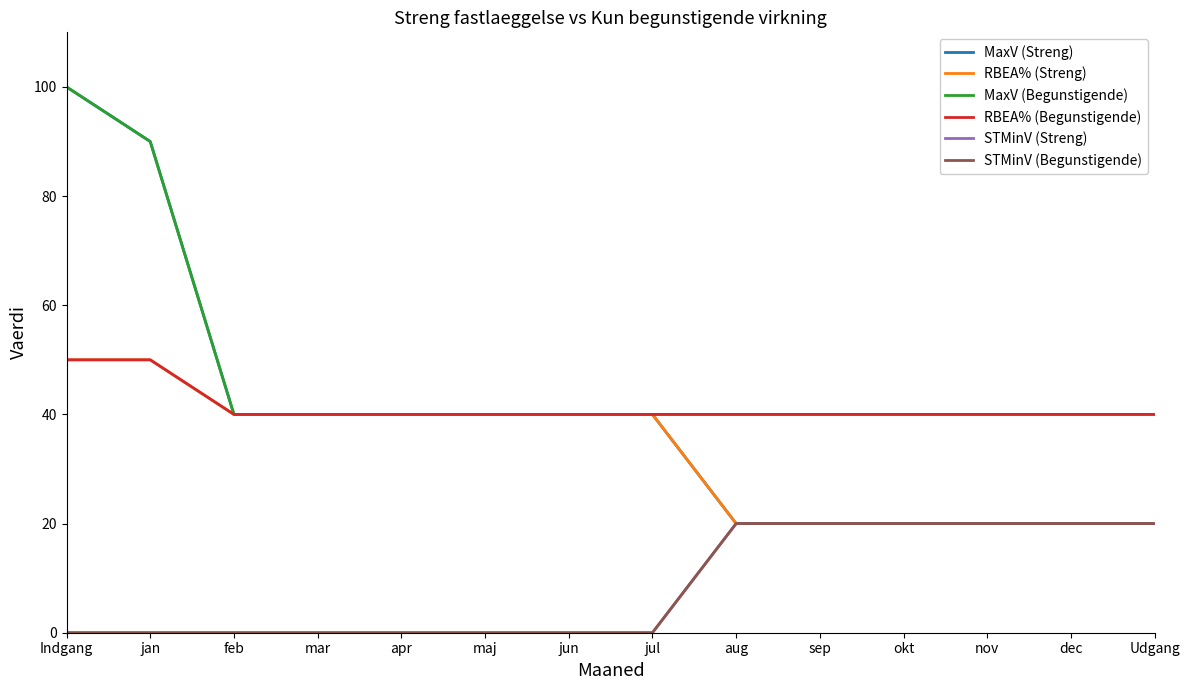

What position from the left is apr?

5